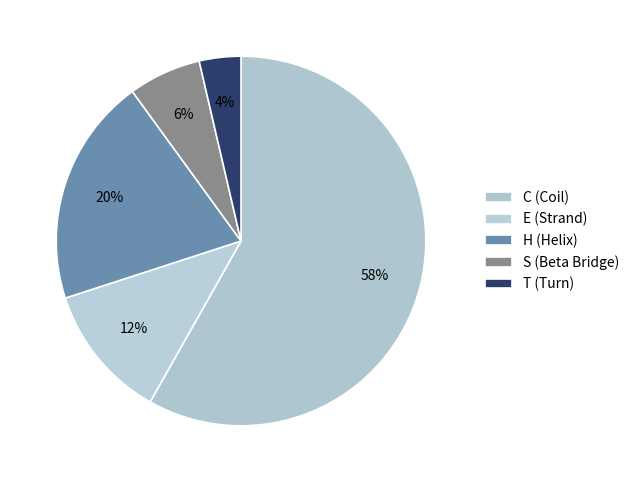

Does H account for over 50% of the chart?

No